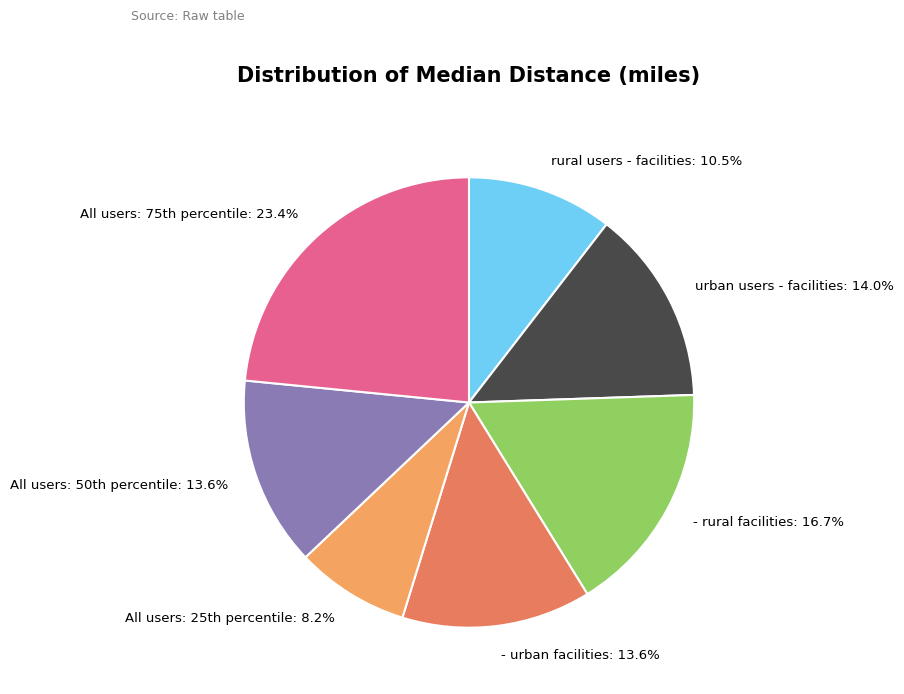

Which has a higher value, urban users - facilities or rural users - facilities?

urban users - facilities